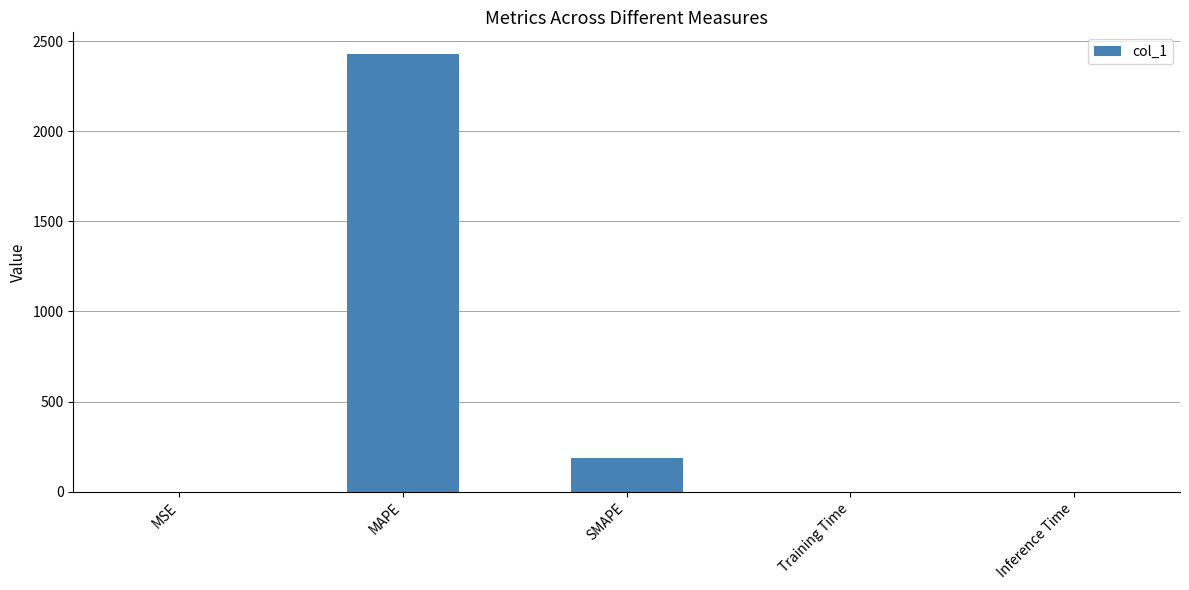

What is the maximum value shown in the chart?

2426.9